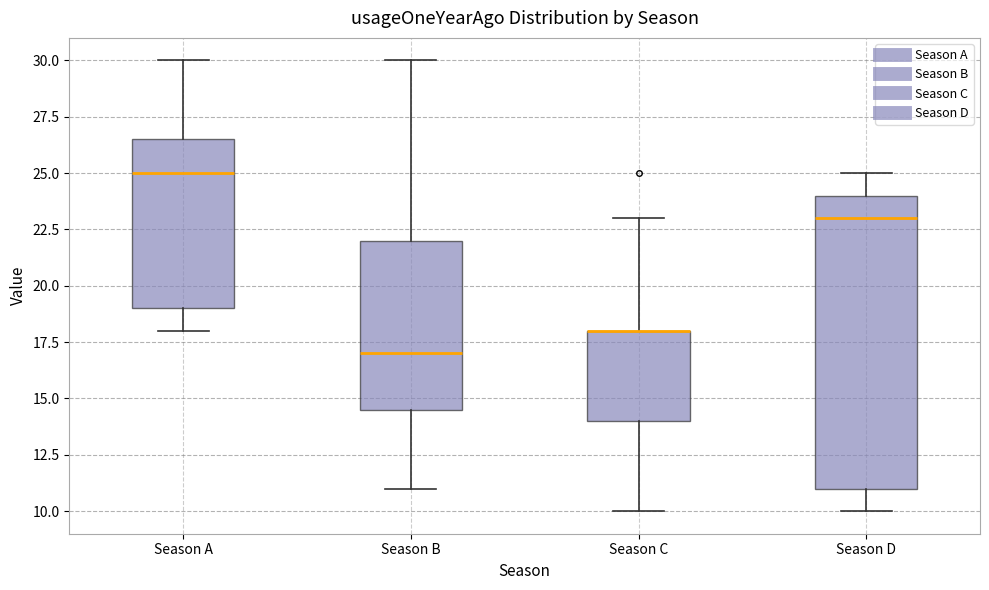

Where is the lower edge of the box for Season A on the y-axis? The values are not printed on the chart, so give them approximately, as read against the axis.

19.0